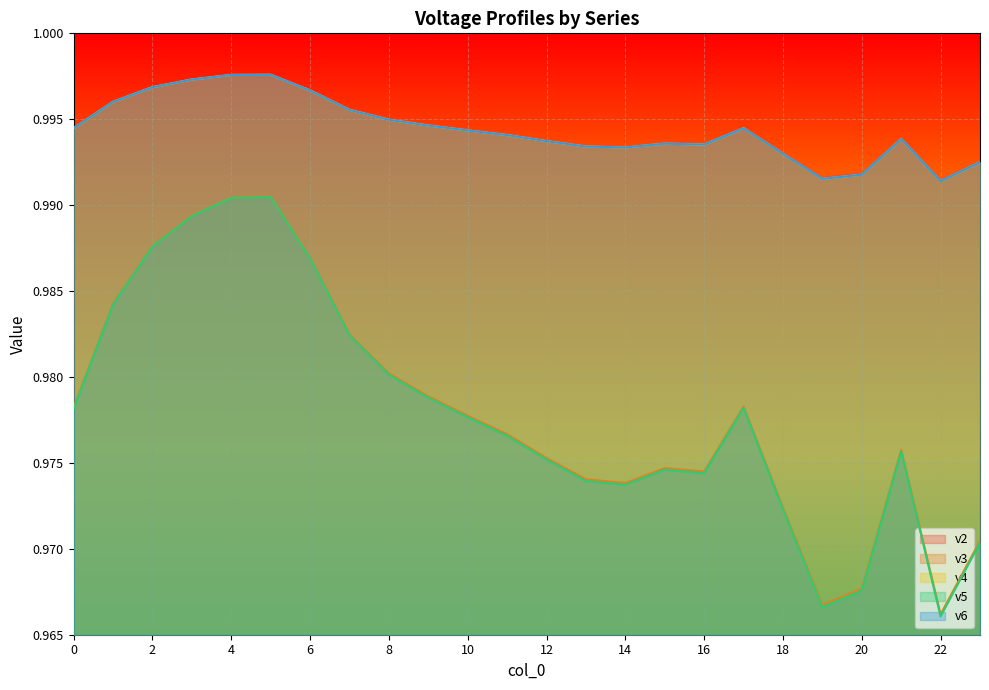

True or false: v2 and v4 cross at least once.

False